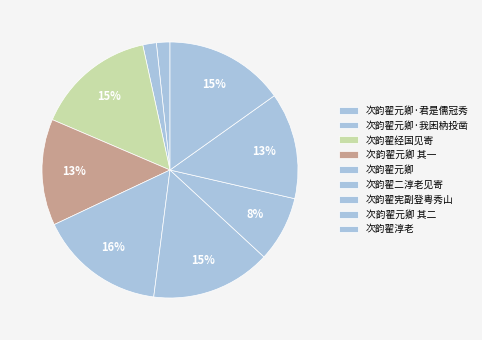

The 次韵翟经国见寄 slice represents 27% of the pie. True or false?

False